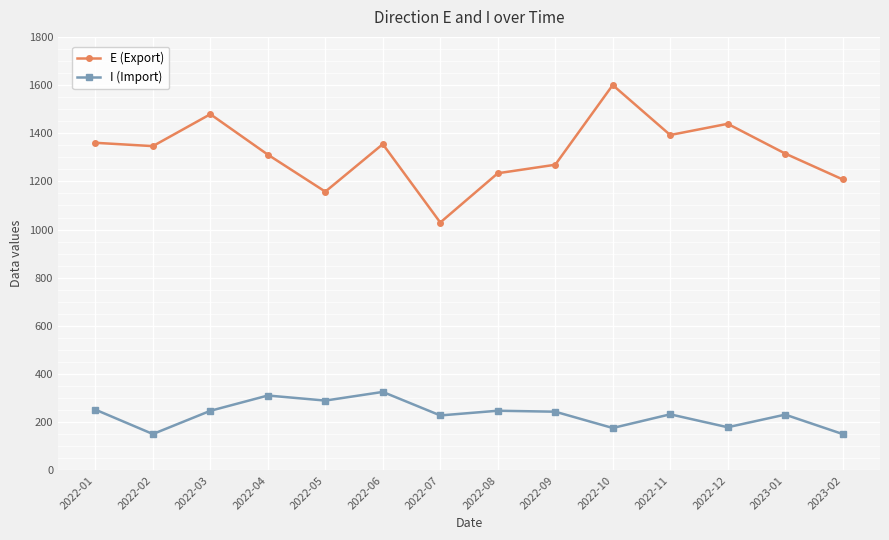

What is the spread (max minus min) of values at 2023-01?

1084.0